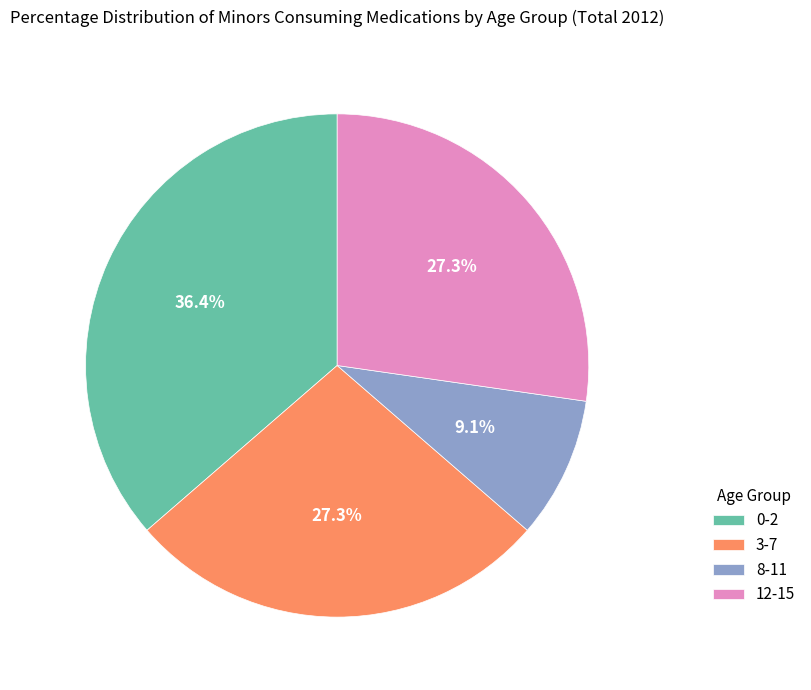

To the nearest percent, what portion does 8-11 represent?

9%